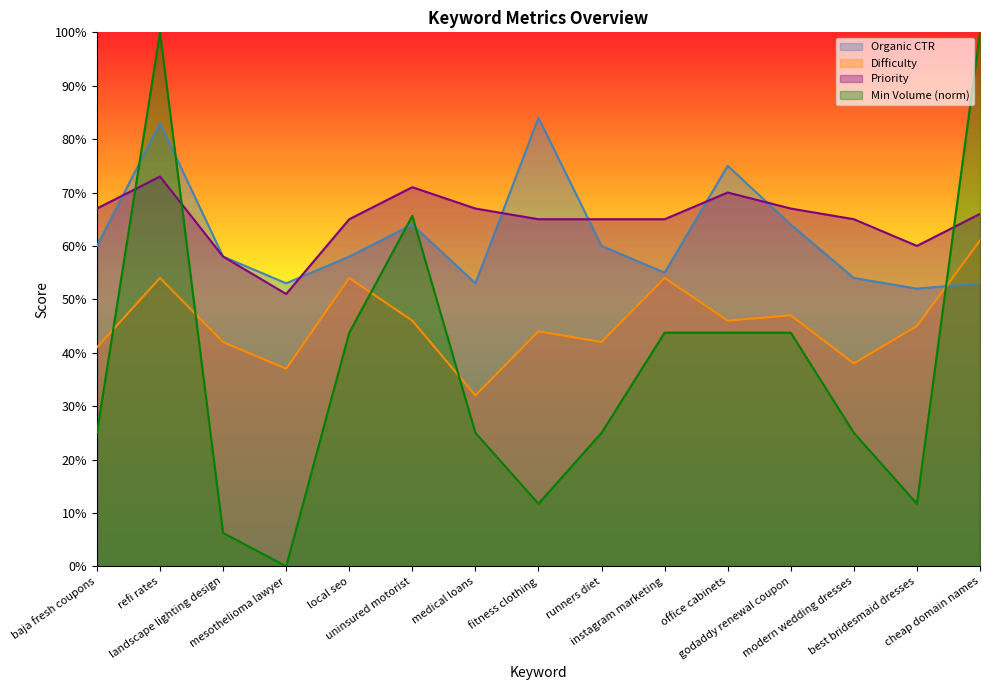

List the series in order of their peak value, highest first.

Min Volume (norm), Organic CTR, Priority, Difficulty